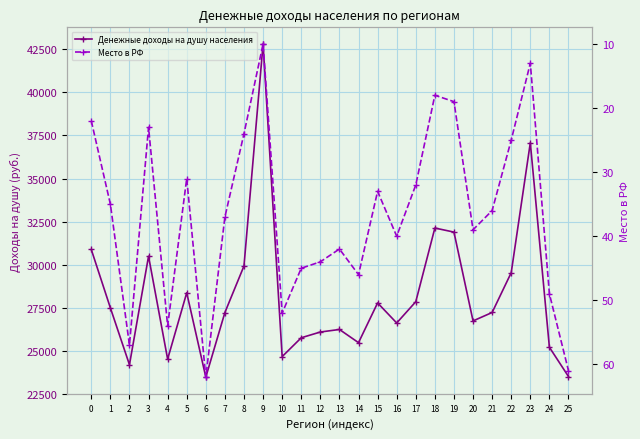

What is the difference between the maximum and minimum values in the Денежные доходы на душу населения series?

19350